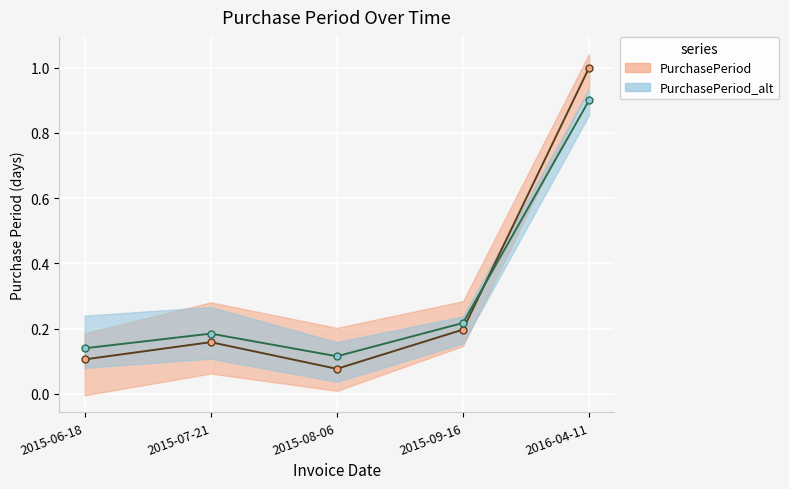

Where is the first local minimum for PurchasePeriod_line?

2015-08-06